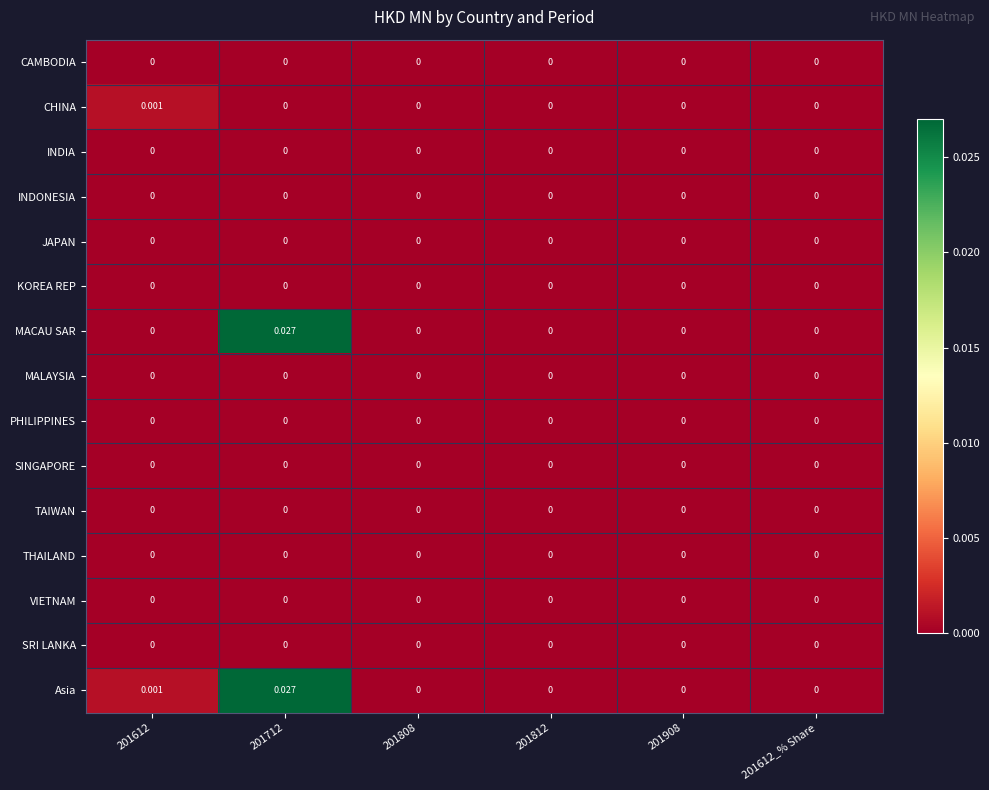

Which series has the widest spread of values?

MACAU SAR